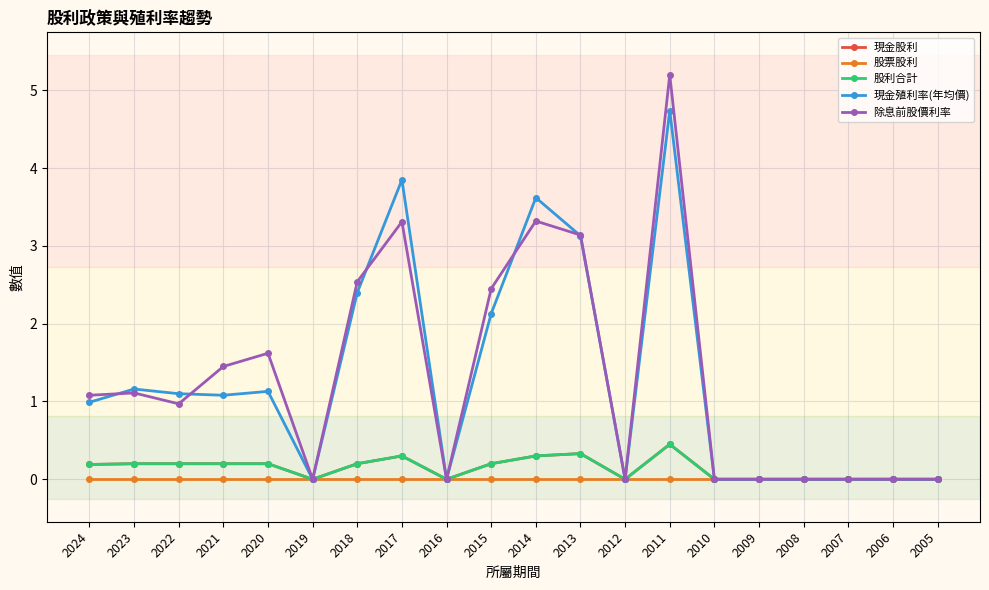

Which series changed the most between 2024 and 2013?

現金殖利率(年均價)